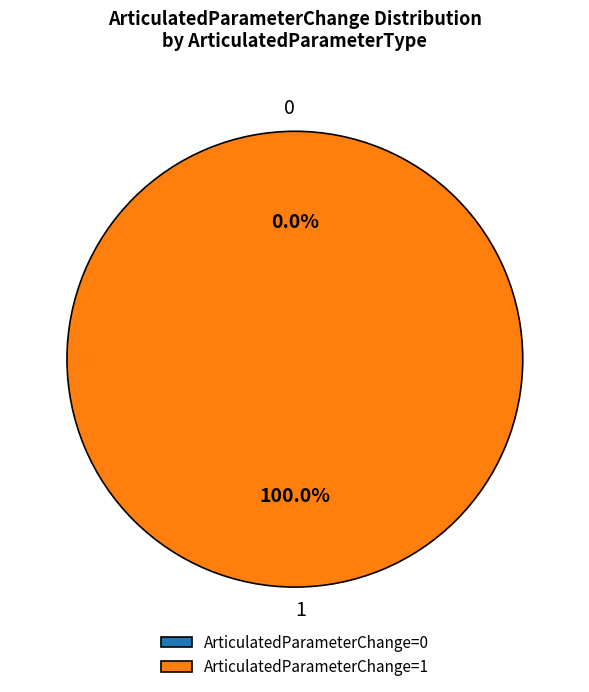

To the nearest percent, what portion does 1 represent?

100%